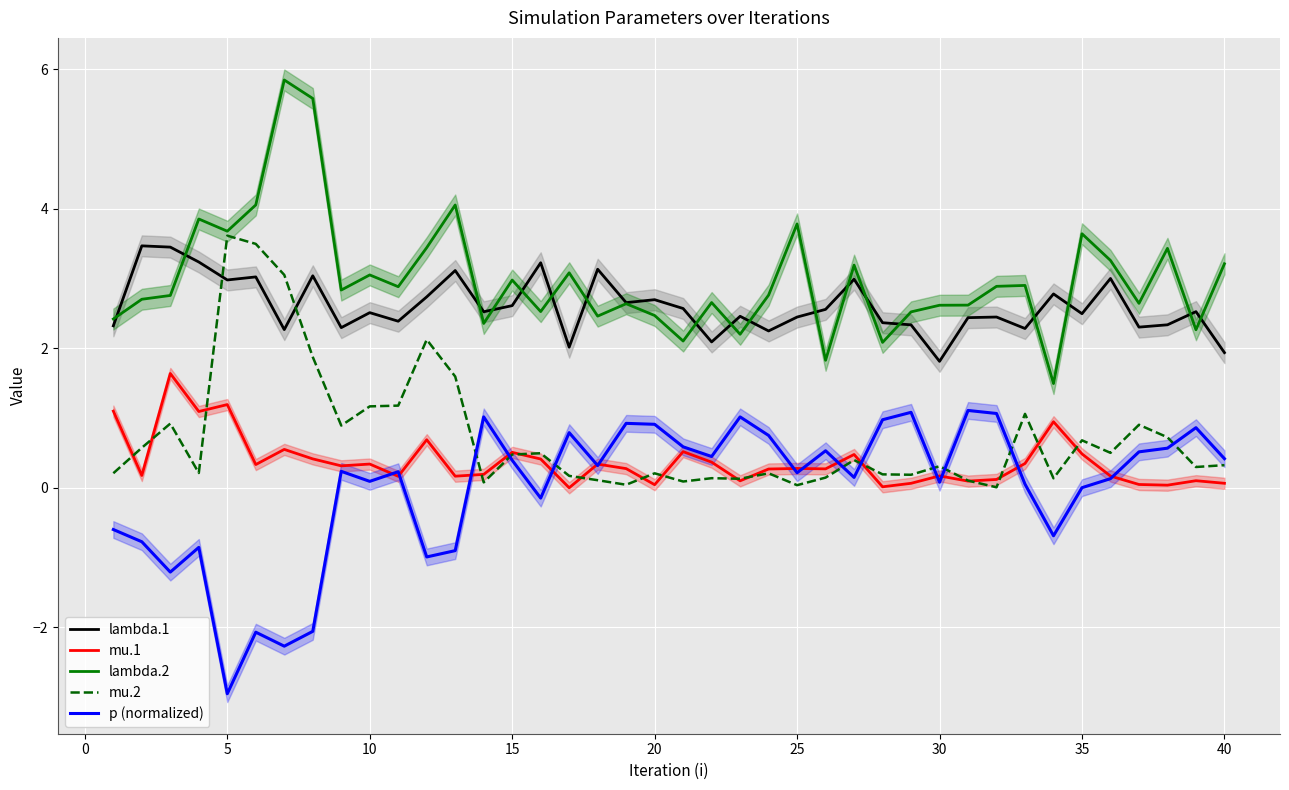

How many distinct data groups are displayed?

5